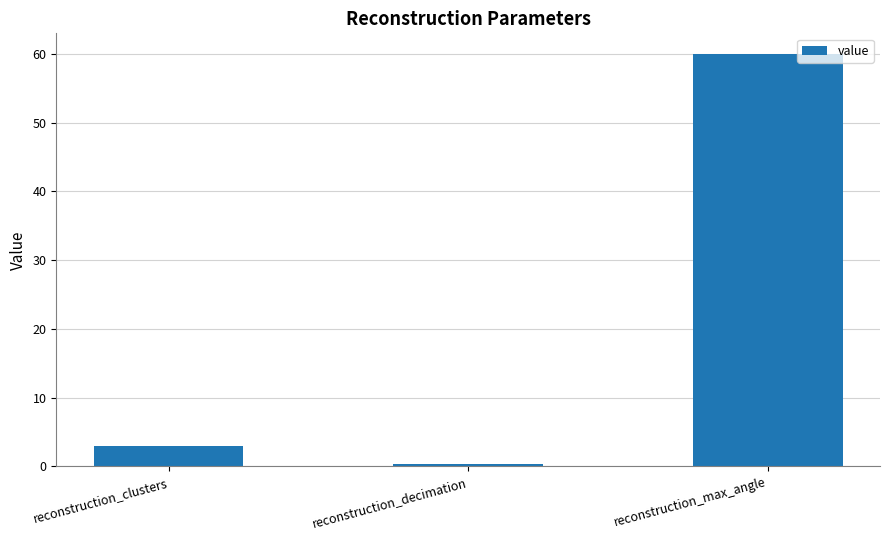

The chart shows a value of 0.3 at reconstruction_decimation. True or false?

True